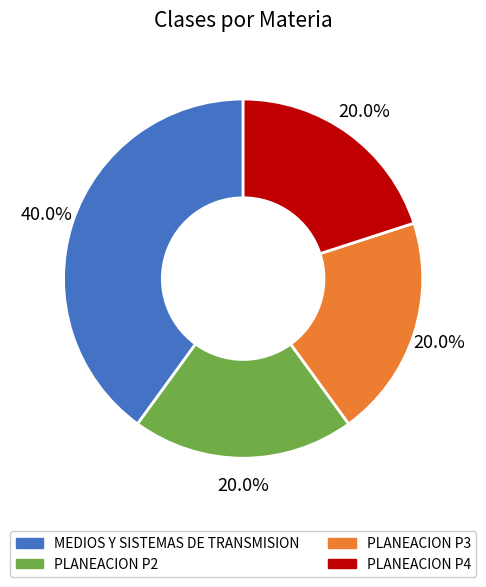

Is there a majority slice in this chart?

No